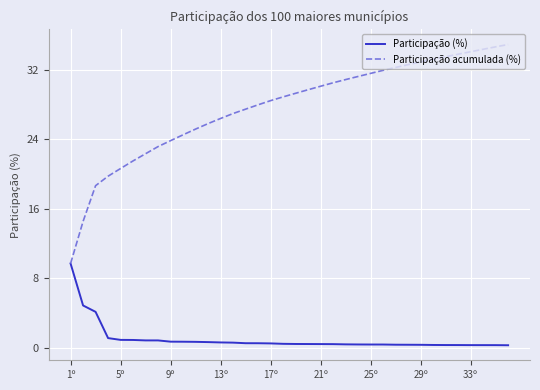

Count the number of data series in this chart.

2